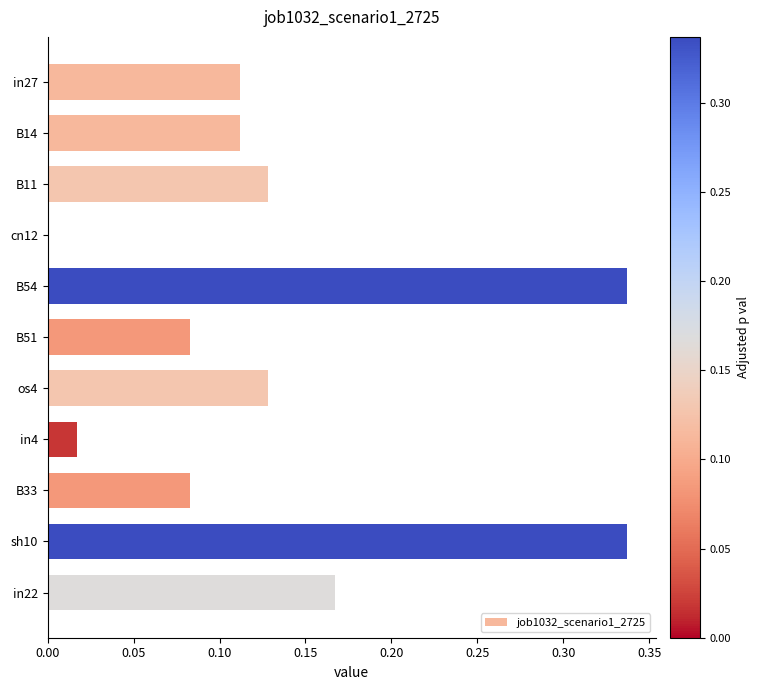

Between B51 and os4, which is larger?

os4